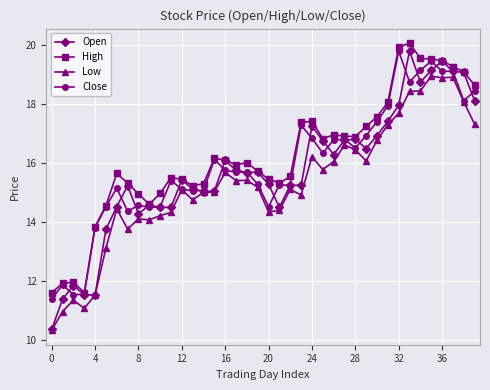

Is this an area chart (filled region under the line)?

No